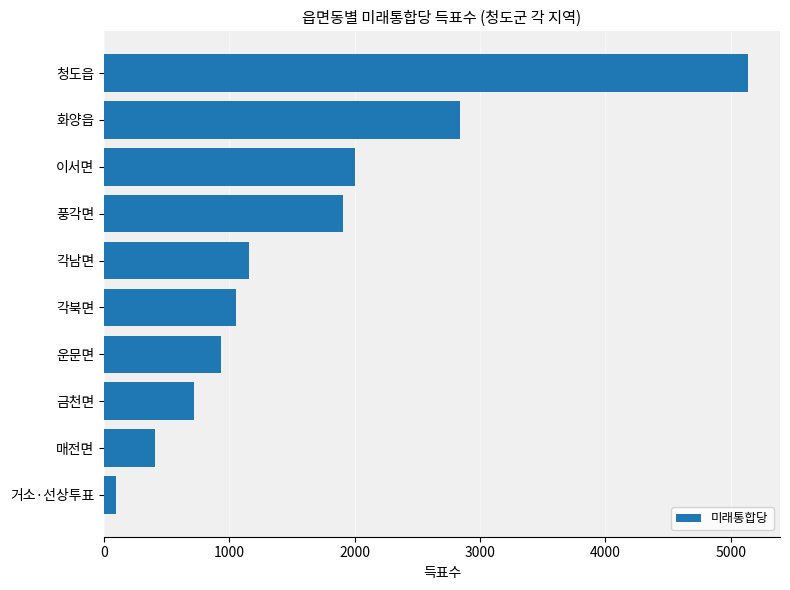

The chart shows a value of 1747 at 각남면. True or false?

False